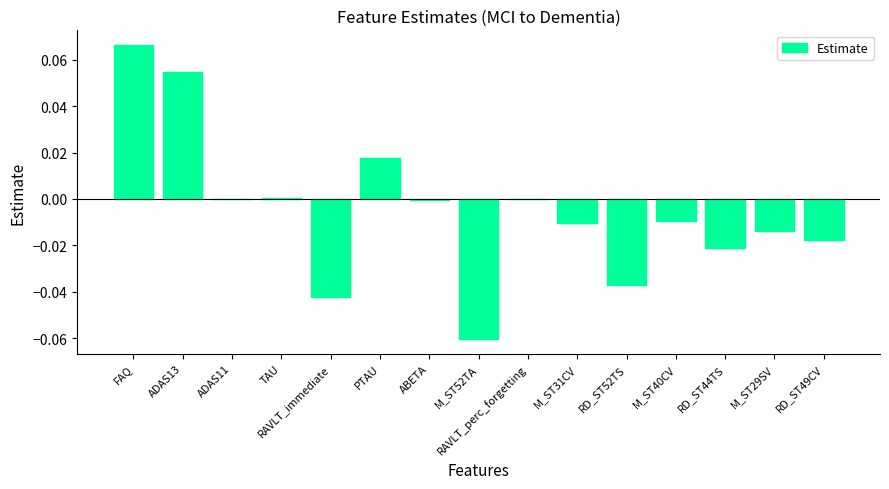

Is it true that the value at RAVLT_immediate is -0.0?

True